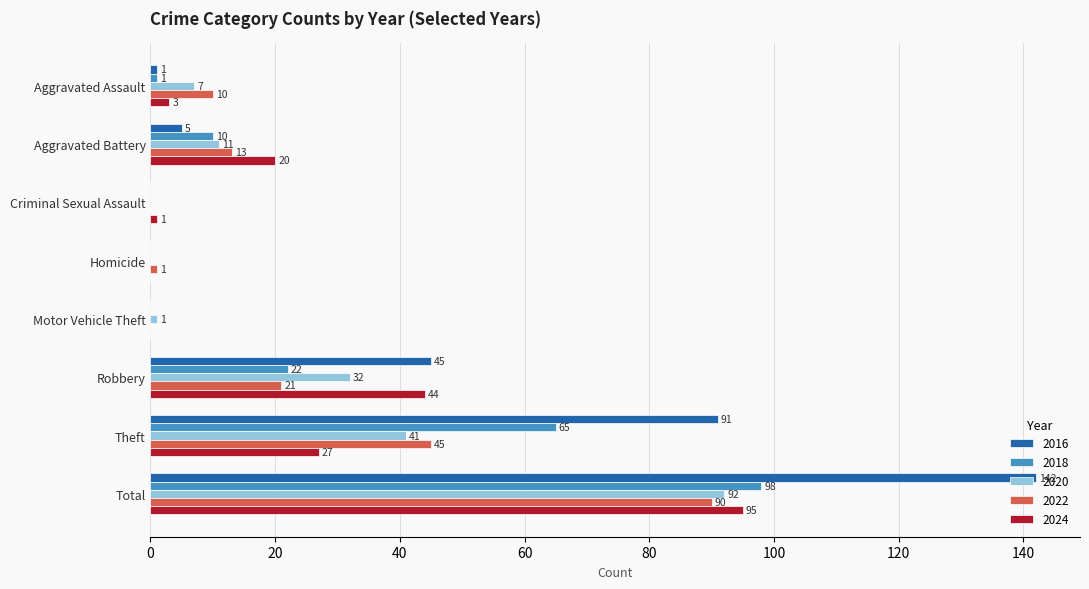

What is the difference between the 2022 values at Total and Robbery?

69